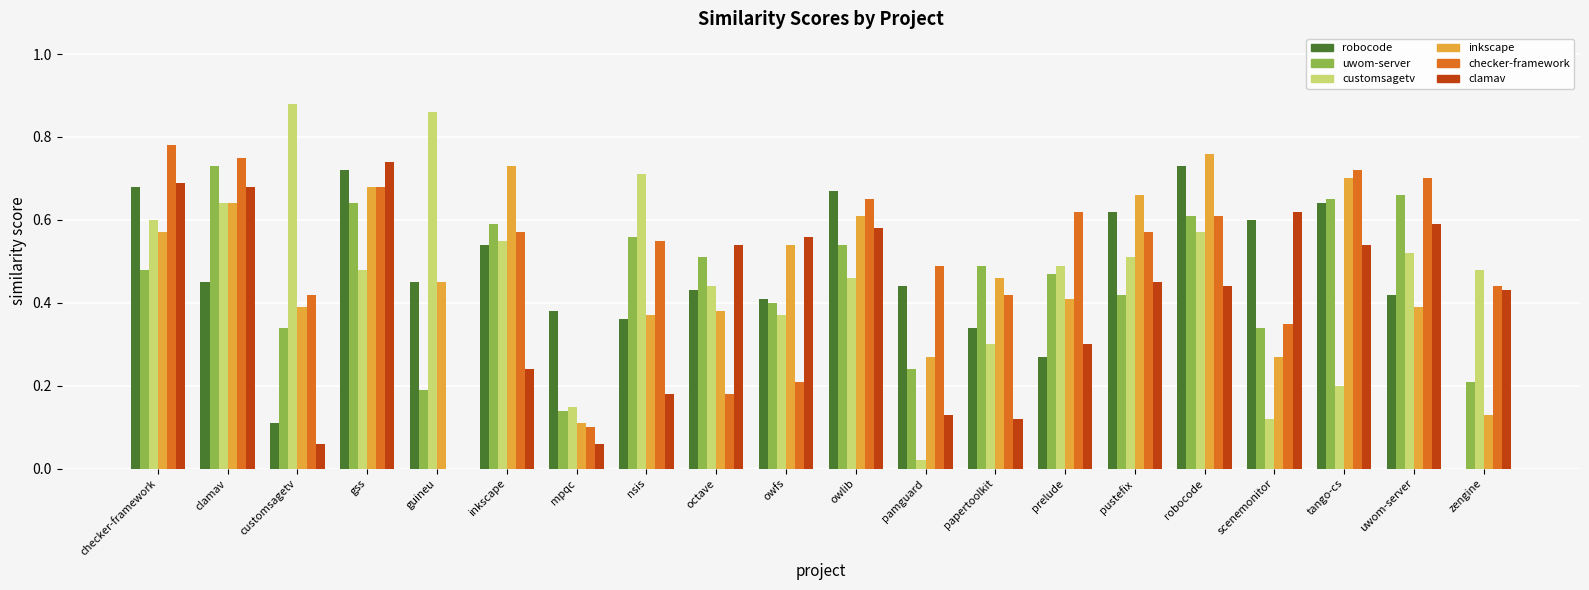

What is the total value across all series at zengine?

1.7